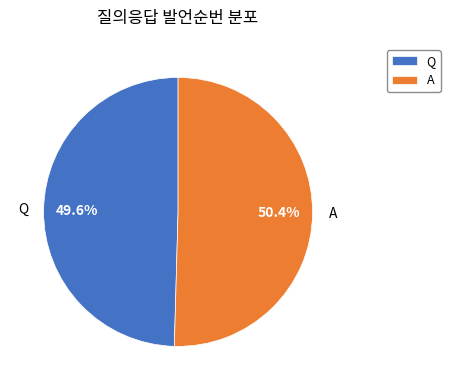

To the nearest percent, what portion does Q represent?

50%